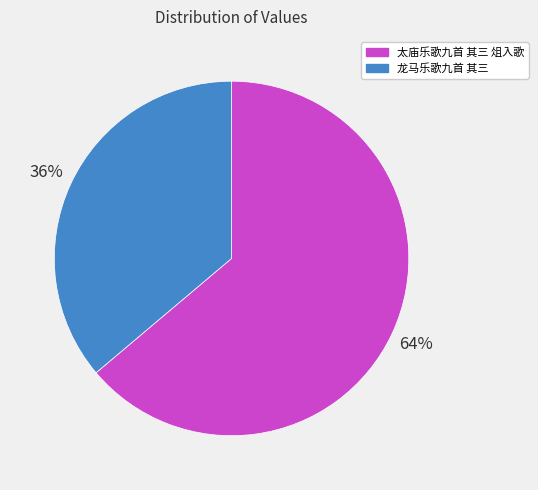

How many slices are in this pie chart?

2